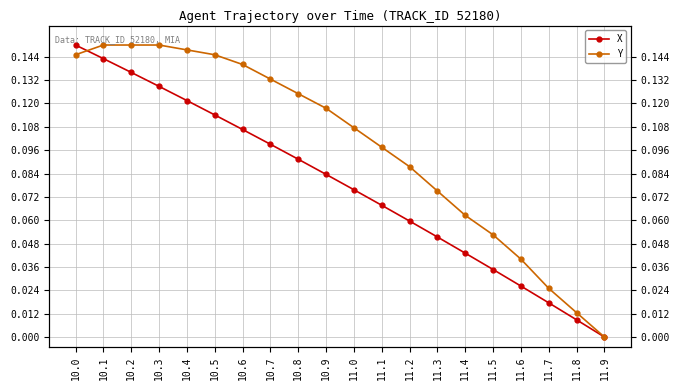

What is the maximum value for Y?

0.1